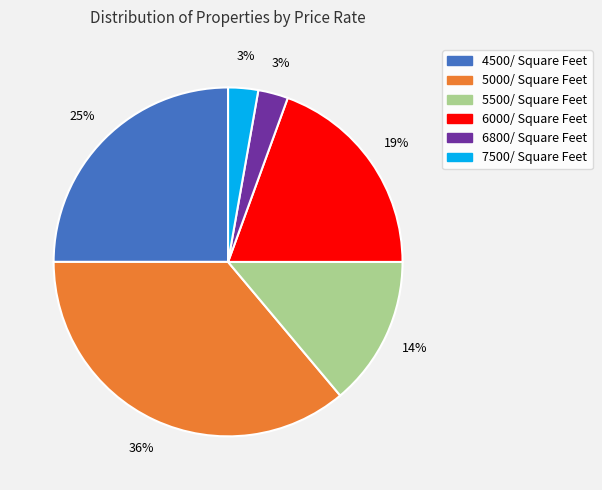

Combined, do 4500/ Square Feet and 7500/ Square Feet account for over 50%?

No